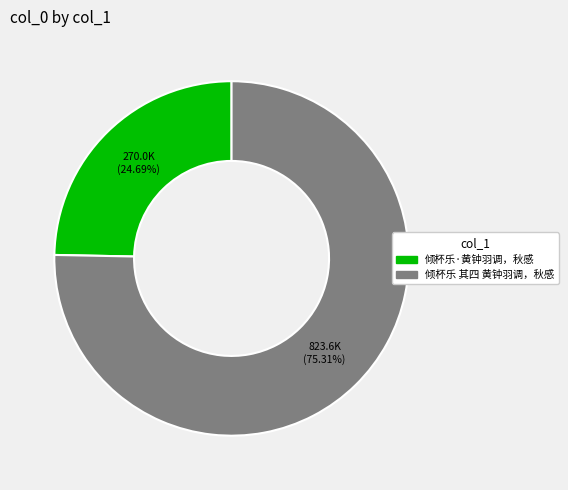

Count the number of slices in the pie.

2